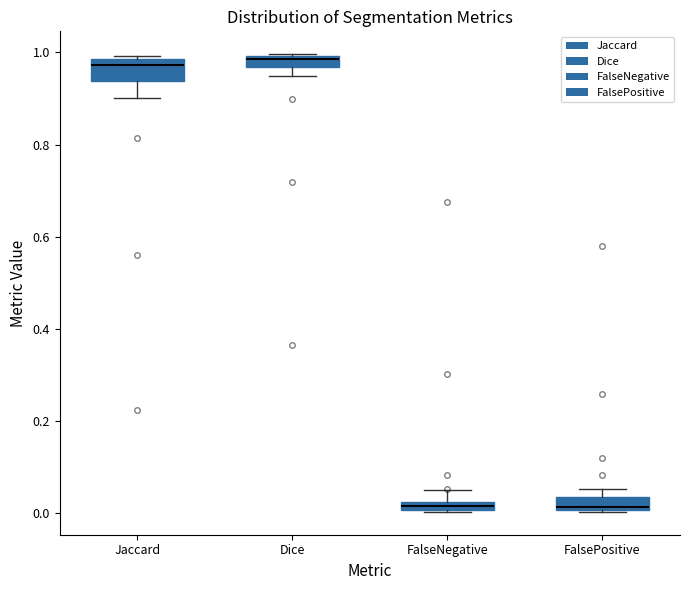

Where is the lower edge of the box for FalsePositive on the y-axis? The values are not printed on the chart, so give them approximately, as read against the axis.

0.00